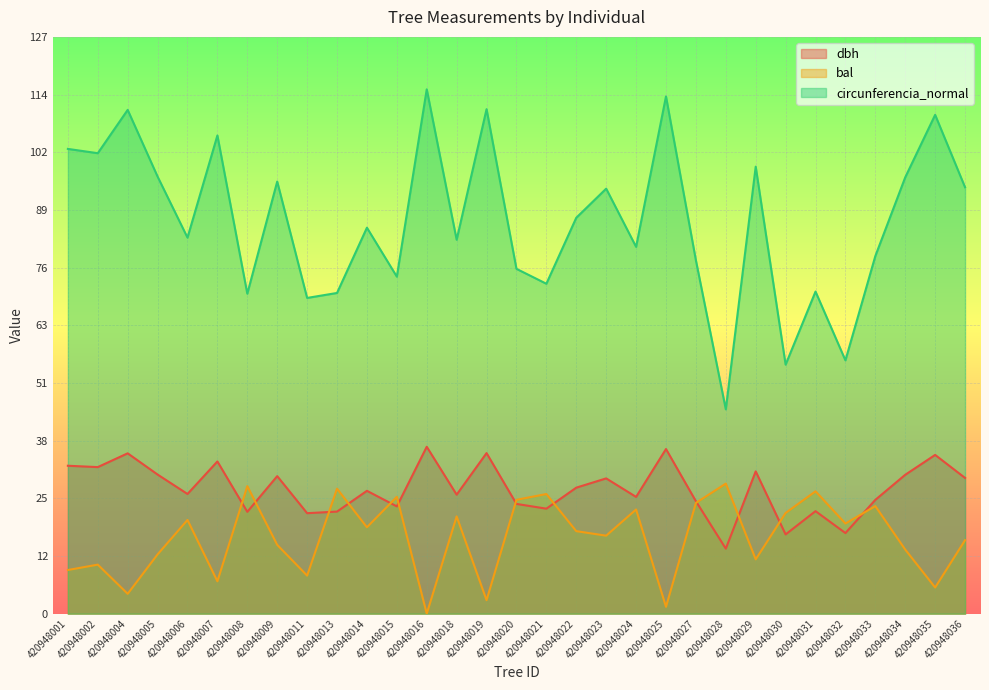

Reading right to left, what are all the values shown in this chart?

dbh: 420948036=30.1	420948035=35.1	420948034=30.8	420948033=25.2	420948032=17.9	420948031=22.7	420948030=17.6	420948029=31.5	420948028=14.4	420948027=24.9	420948025=36.5	420948024=25.9	420948023=29.9	420948022=27.9	420948021=23.2	420948020=24.3	420948019=35.5	420948018=26.4	420948016=37.0	420948015=23.8	420948014=27.2	420948013=22.6	420948011=22.2	420948009=30.4	420948008=22.6	420948007=33.7	420948006=26.5	420948005=30.8	420948004=35.5	420948002=32.5	420948001=32.8
bal: 420948036=16.3	420948035=5.8	420948034=14.2	420948033=23.8	420948032=20.0	420948031=27.1	420948030=22.3	420948029=12.0	420948028=28.8	420948027=24.5	420948025=1.5	420948024=23.1	420948023=17.3	420948022=18.3	420948021=26.5	420948020=25.2	420948019=3.0	420948018=21.5	420948016=0.0	420948015=25.9	420948014=19.1	420948013=27.7	420948011=8.4	420948009=15.2	420948008=28.2	420948007=7.2	420948006=20.8	420948005=13.1	420948004=4.4	420948002=10.9	420948001=9.7
circunferencia_normal: 420948036=94.4	420948035=110.4	420948034=96.6	420948033=79.2	420948032=56.1	420948031=71.3	420948030=55.1	420948029=99.0	420948028=45.2	420948027=78.2	420948025=114.5	420948024=81.2	420948023=94.1	420948022=87.7	420948021=73.0	420948020=76.3	420948019=111.7	420948018=82.8	420948016=116.1	420948015=74.6	420948014=85.5	420948013=71.0	420948011=69.9	420948009=95.7	420948008=70.8	420948007=105.9	420948006=83.2	420948005=96.8	420948004=111.5	420948002=101.9	420948001=102.9